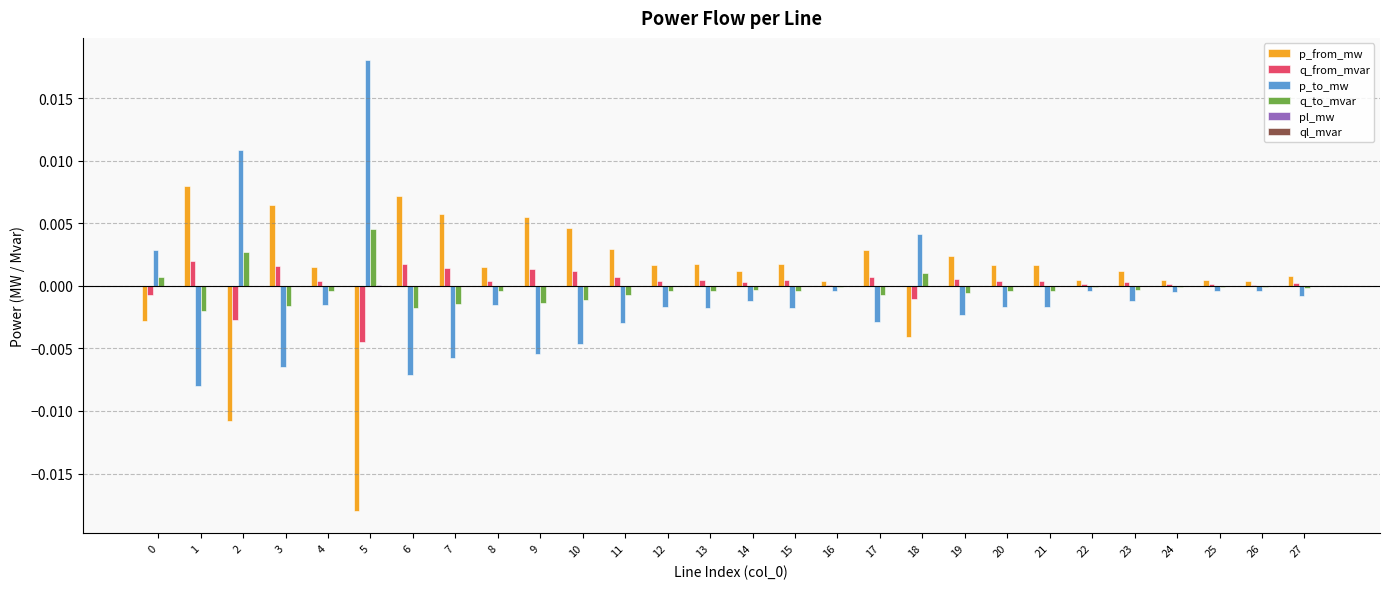

The p_from_mw series shows 0.0 at 8. True or false?

True